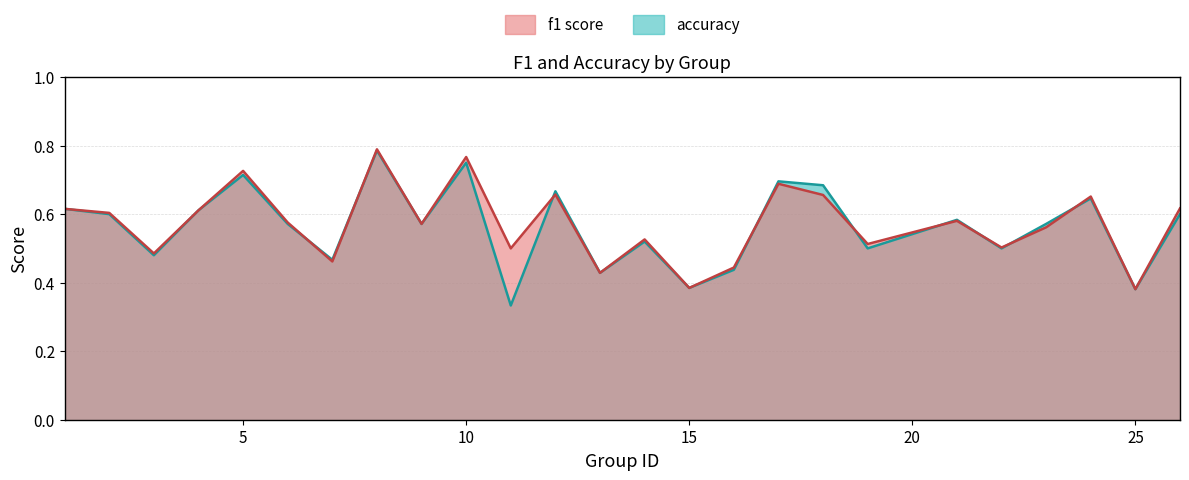

What is the total value across all series at 24?

1.3